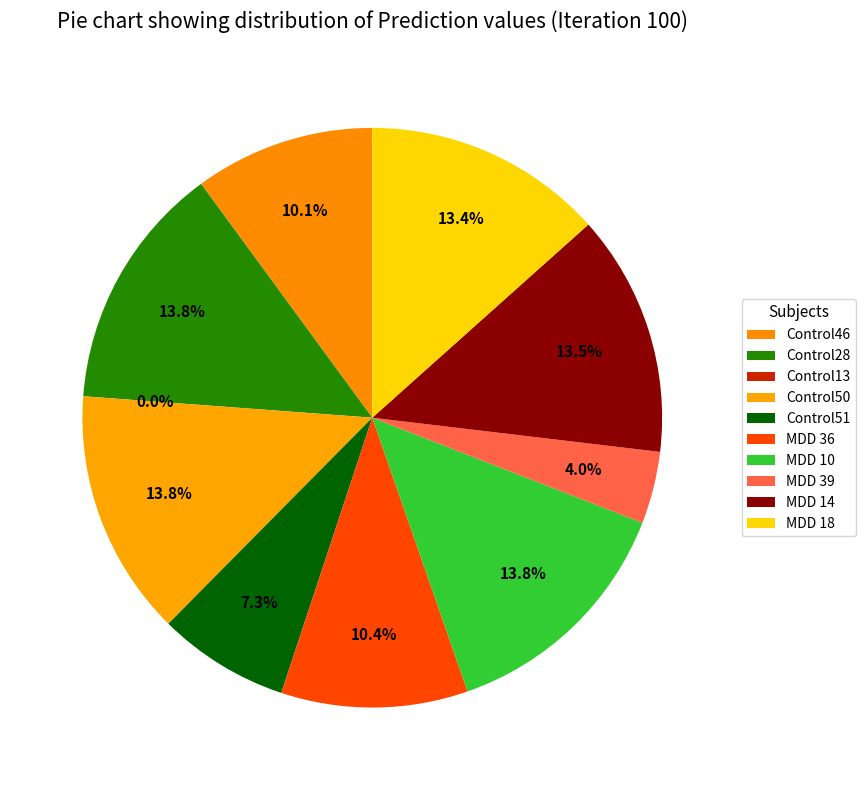

Is it true that Control28 is 22% of the pie?

False